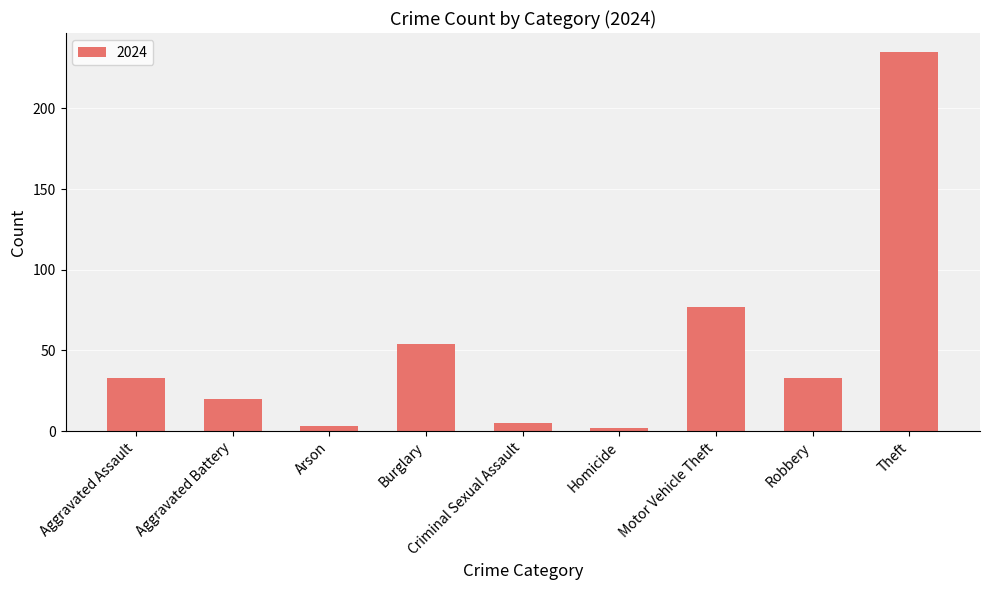

What is the difference between the values at Criminal Sexual Assault and Theft?

230